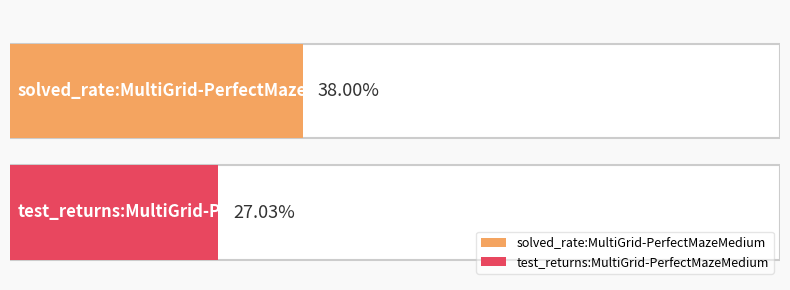

What is the value of the 2nd bar from the left?

0.3